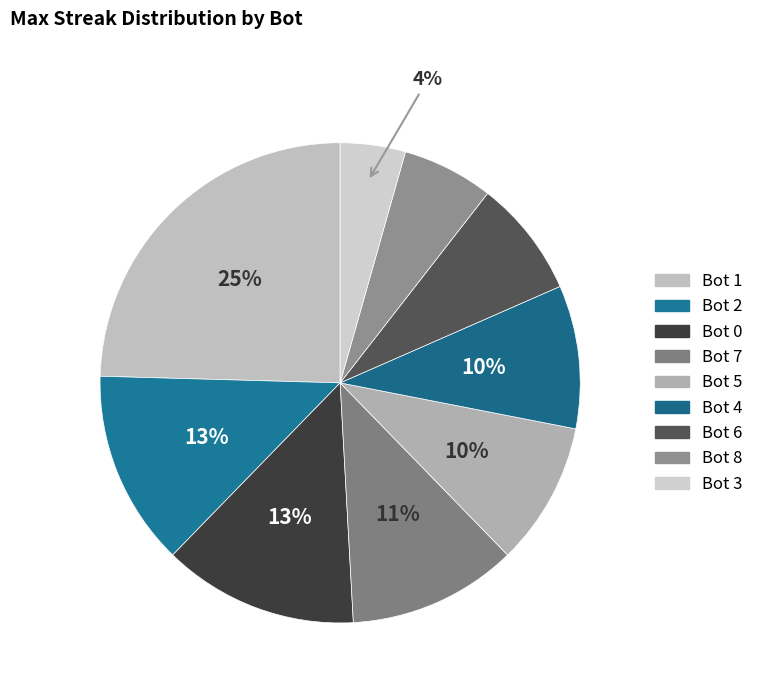

Count the number of slices in the pie.

9